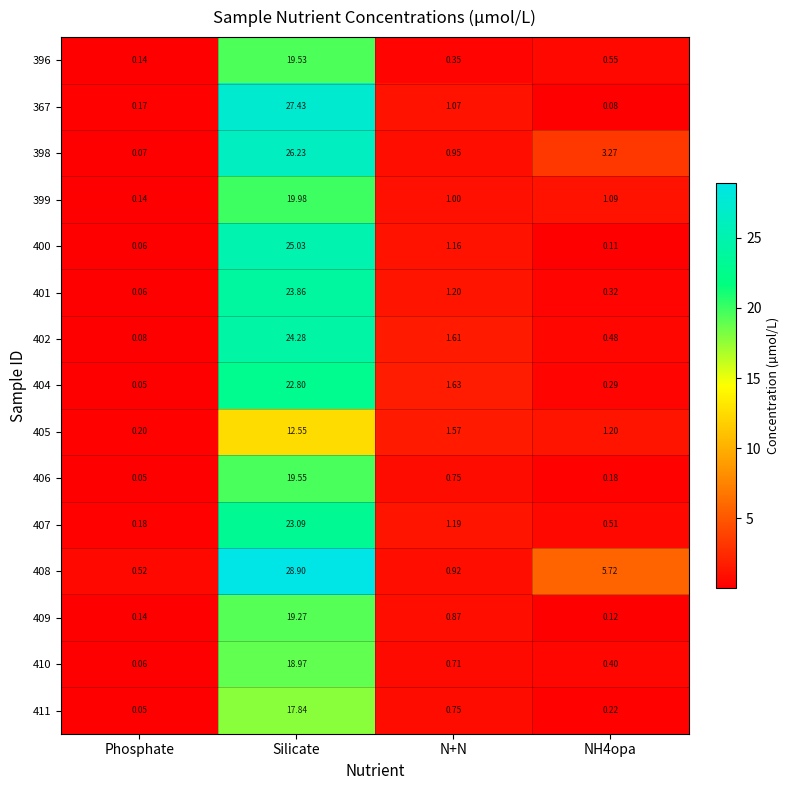

Count the number of data series in this chart.

15